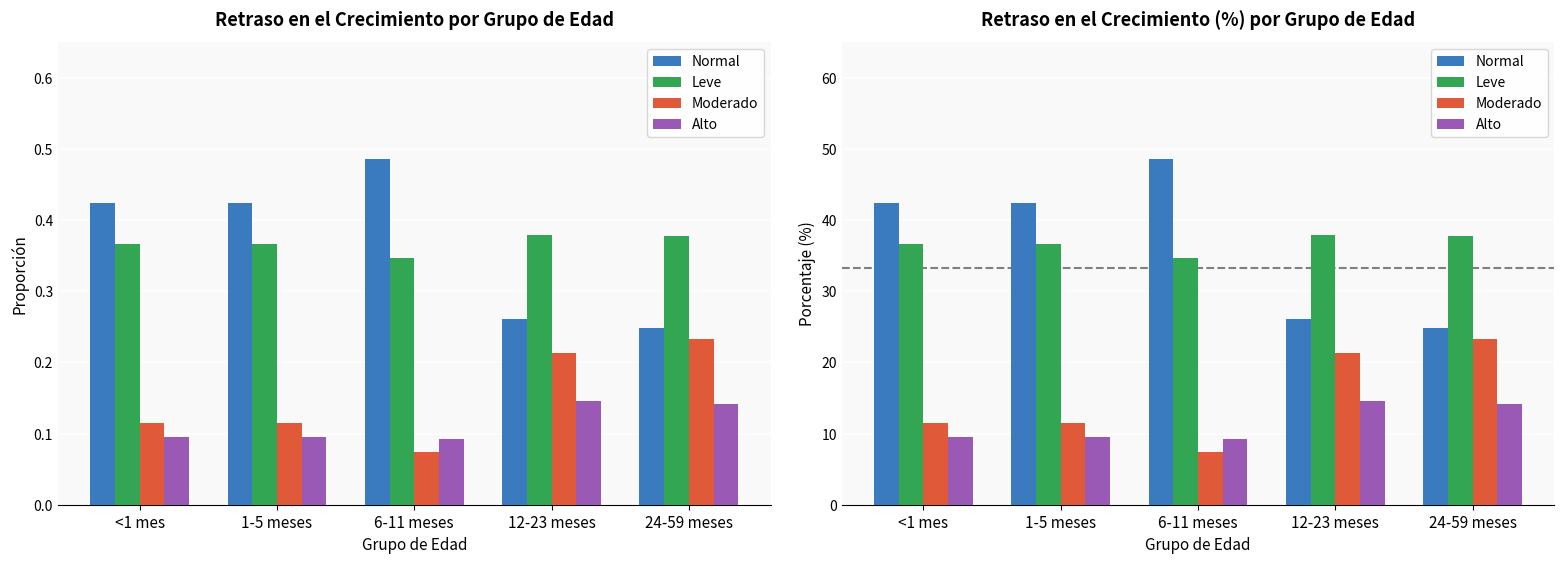

Does the chart contain any negative values?

No